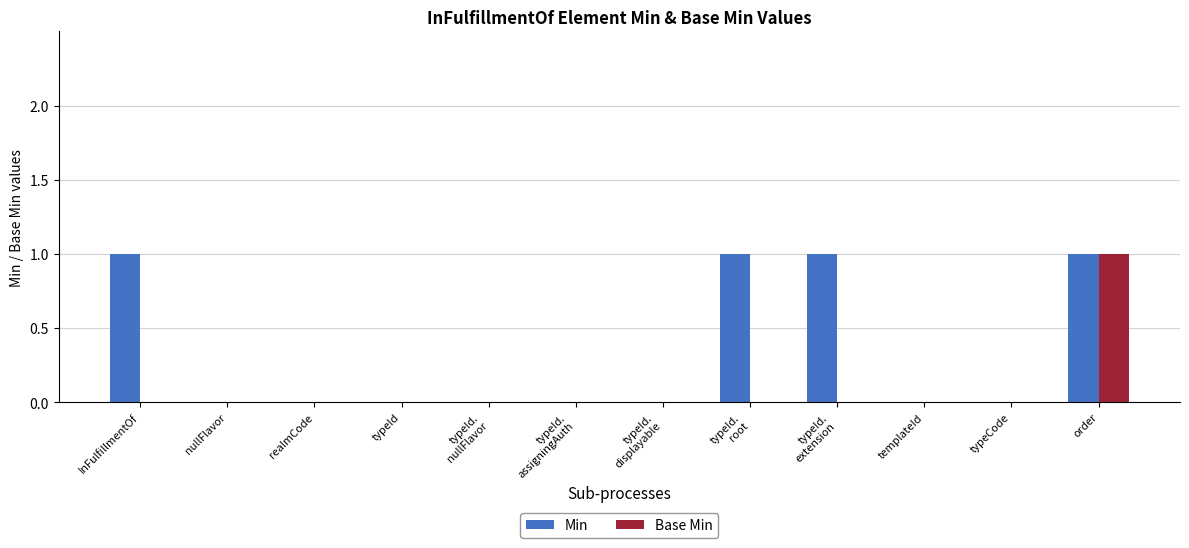

At which label does Base Min reach its peak?

order